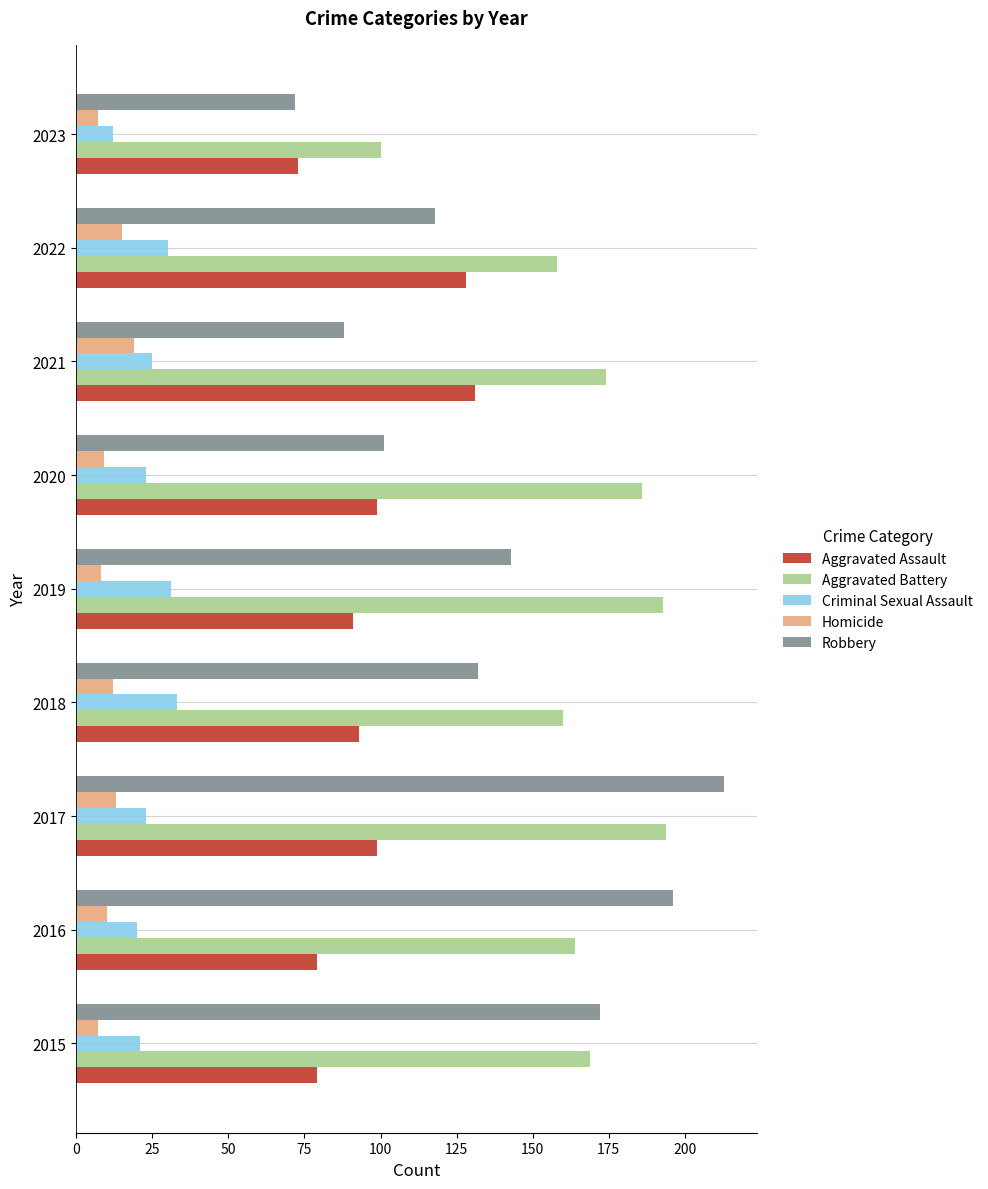

What is the sum of all Homicide values?

100